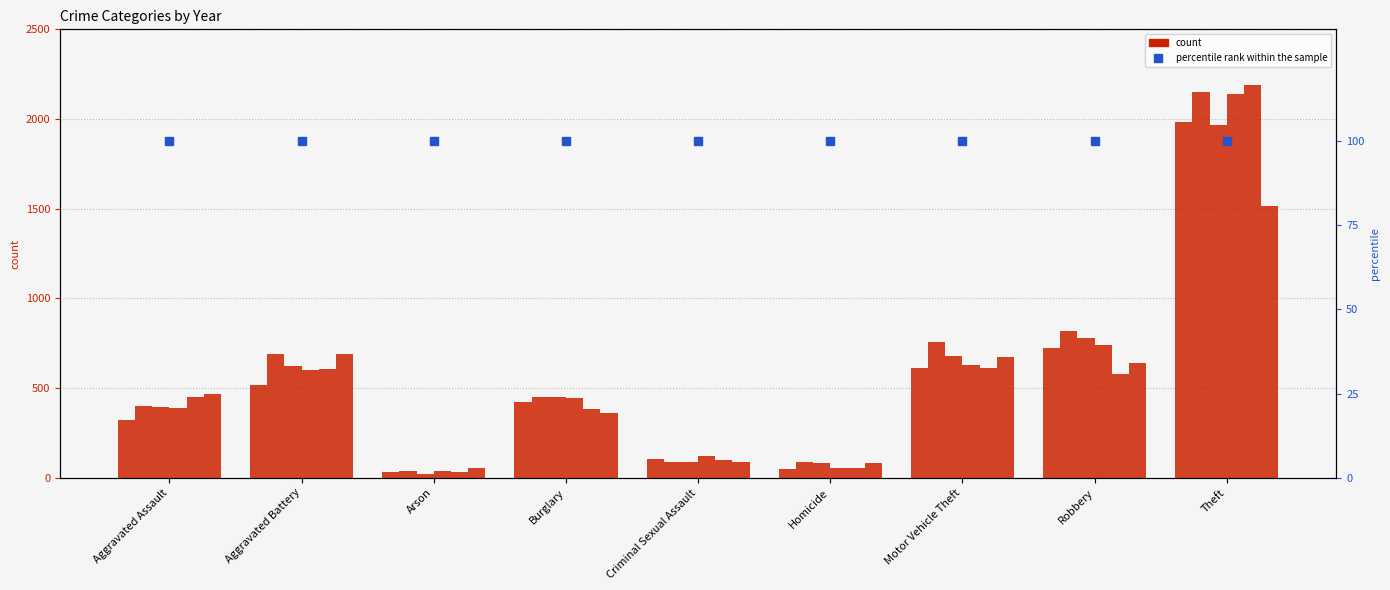

True or false: 2015 has a value of 450 at Aggravated Assault.

False